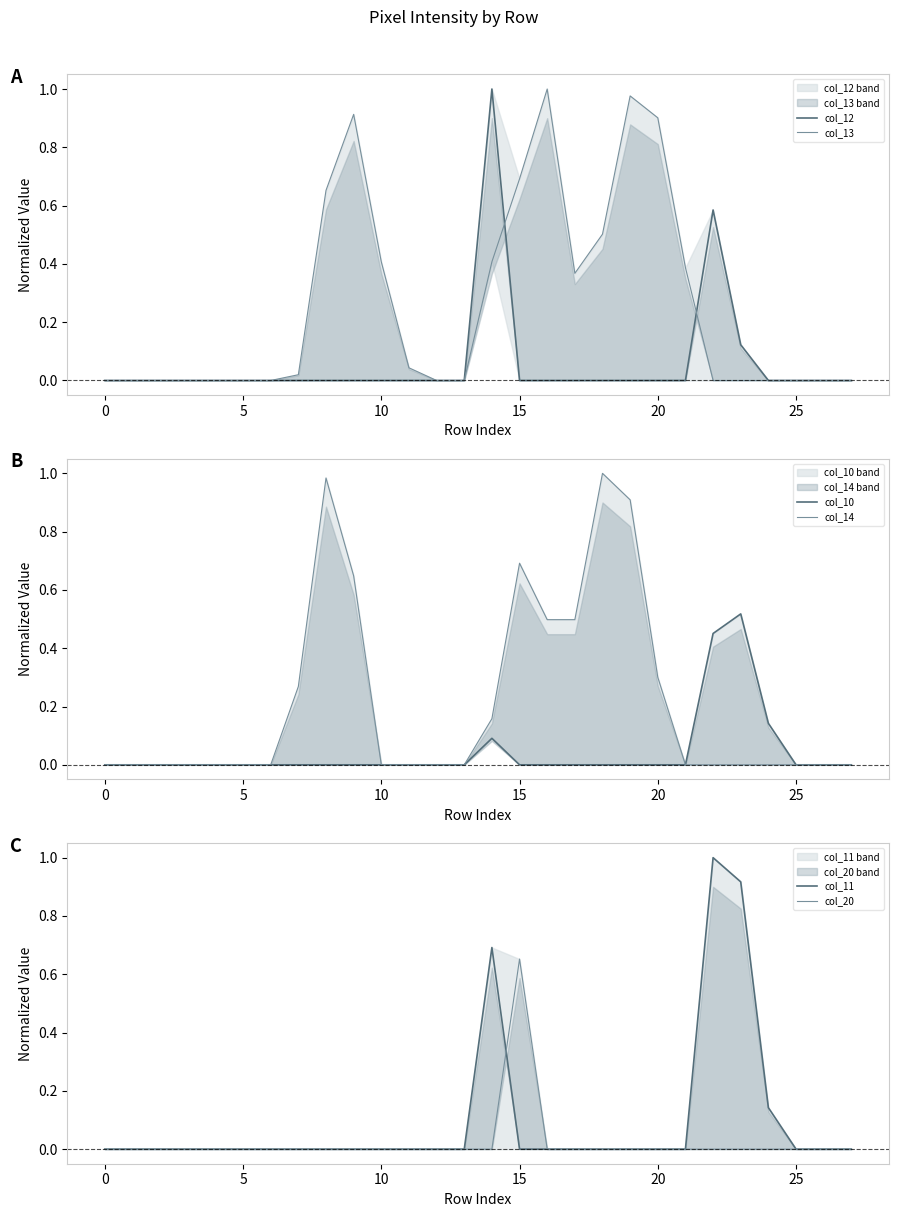

Which series has the largest total across all categories?

col_13